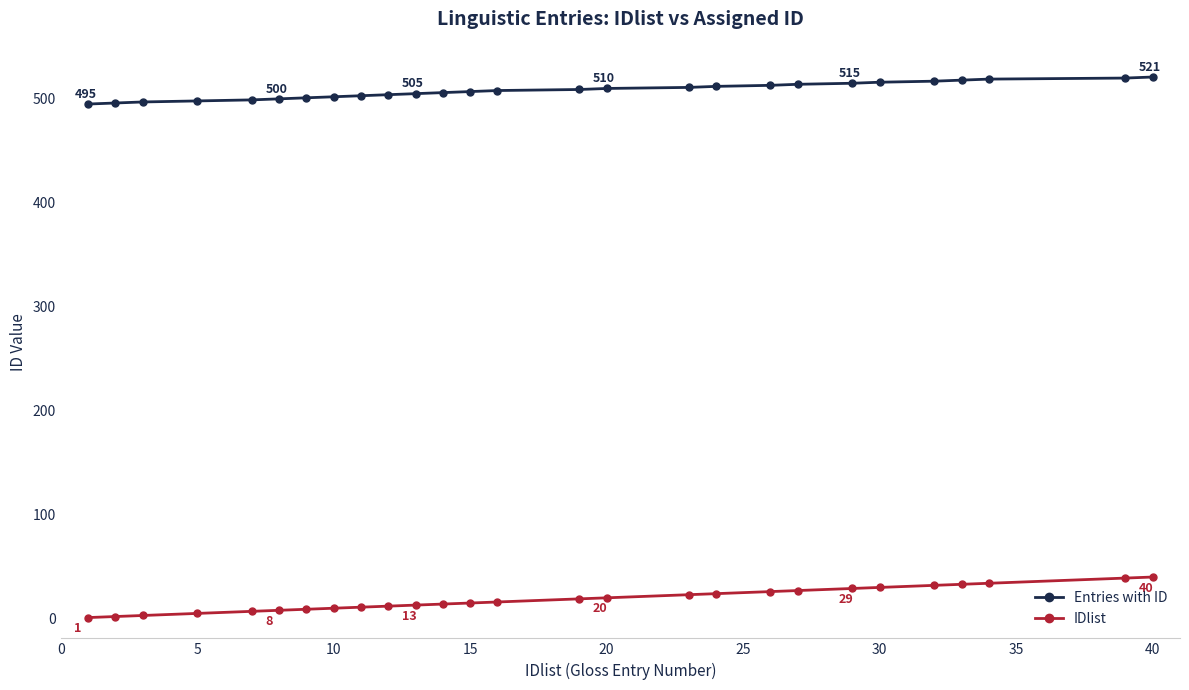

What is the greatest value displayed?

521